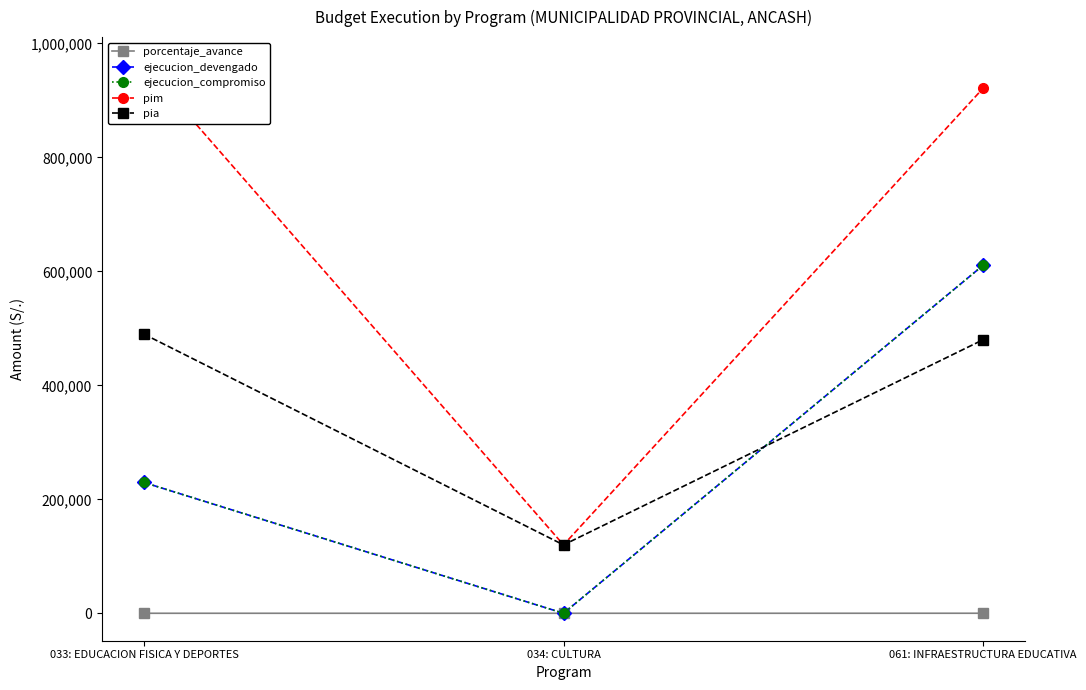

What are all the series names shown in the legend?

porcentaje_avance, ejecucion_devengado, ejecucion_compromiso, pim, pia